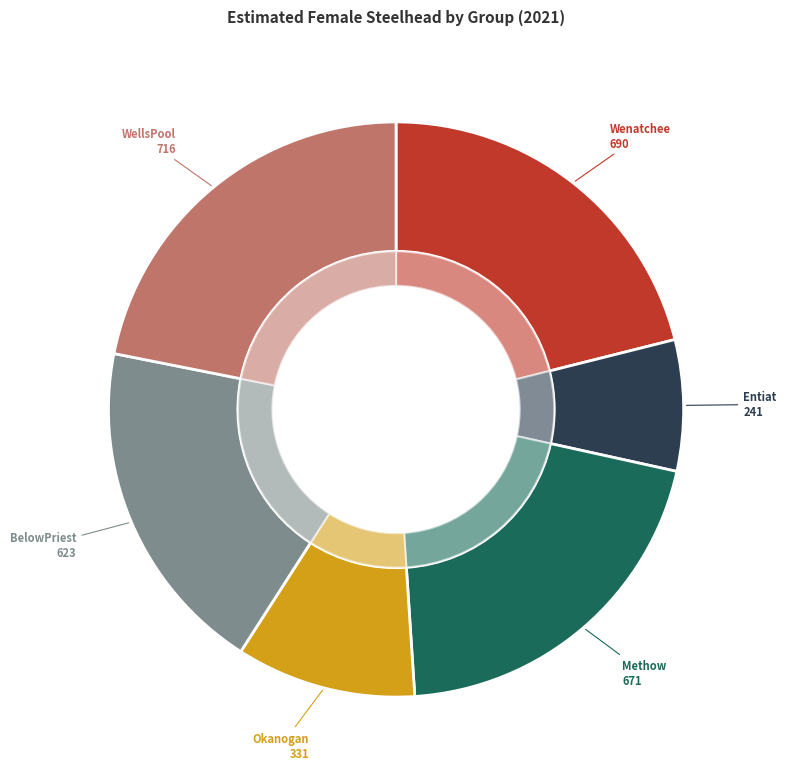

Rank the categories by value from lowest to highest.

Entiat, Okanogan, BelowPriest, Methow, Wenatchee, WellsPool